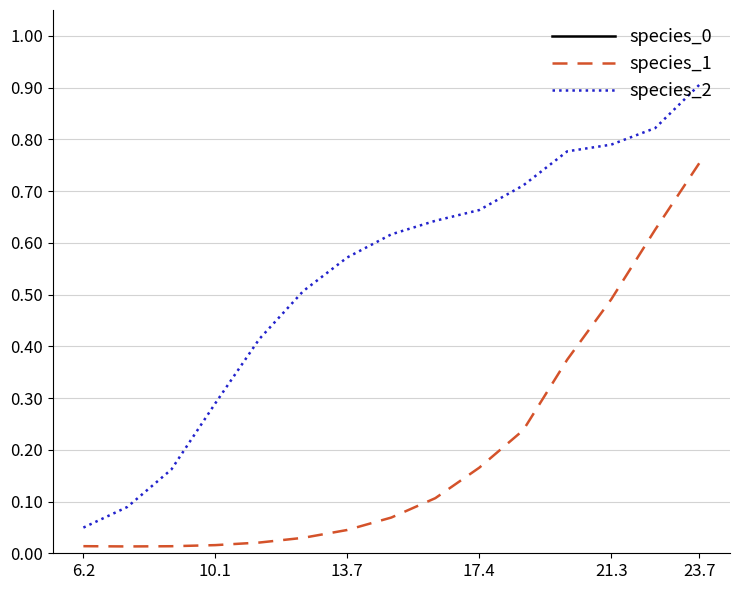

The value of species_2 at 13.7 is 0.8. True or false?

False